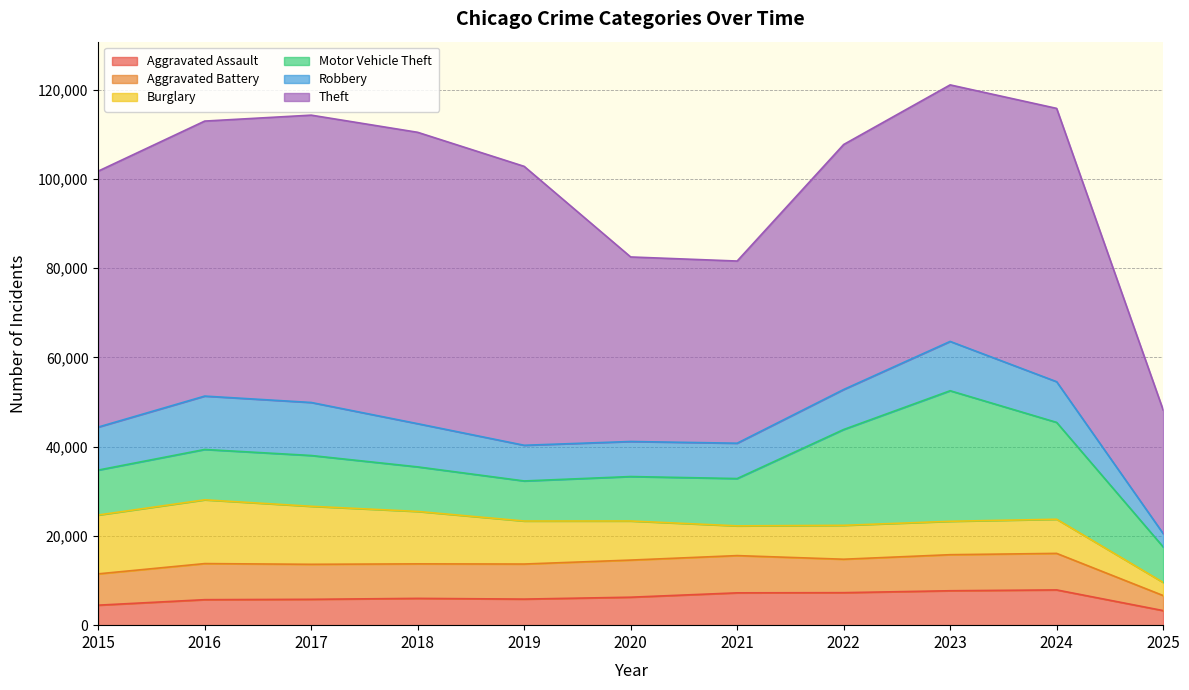

Is it true that Theft equals 113317 at 2017?

False